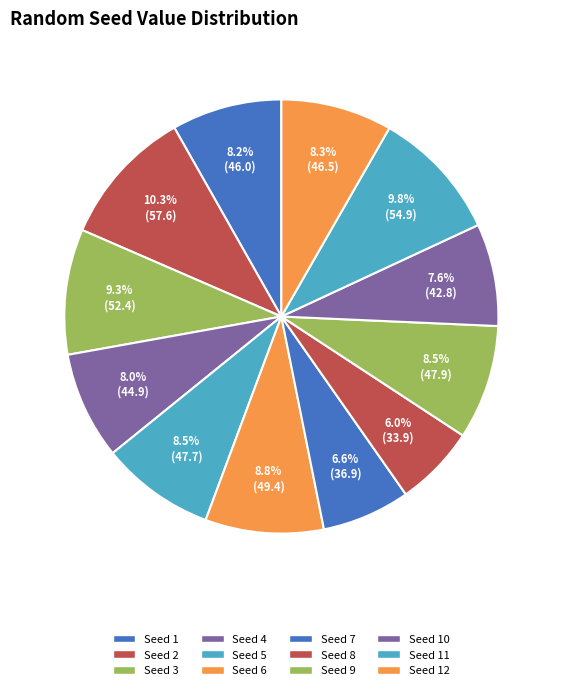

How many slices are in this pie chart?

12